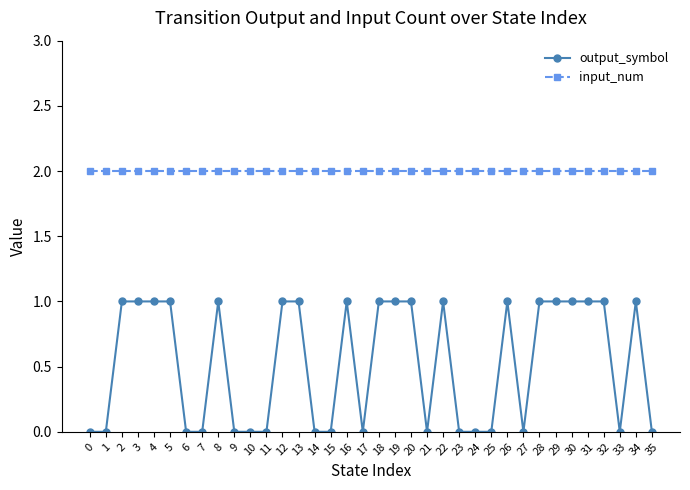

The value of input_num at 10 is 3. True or false?

False